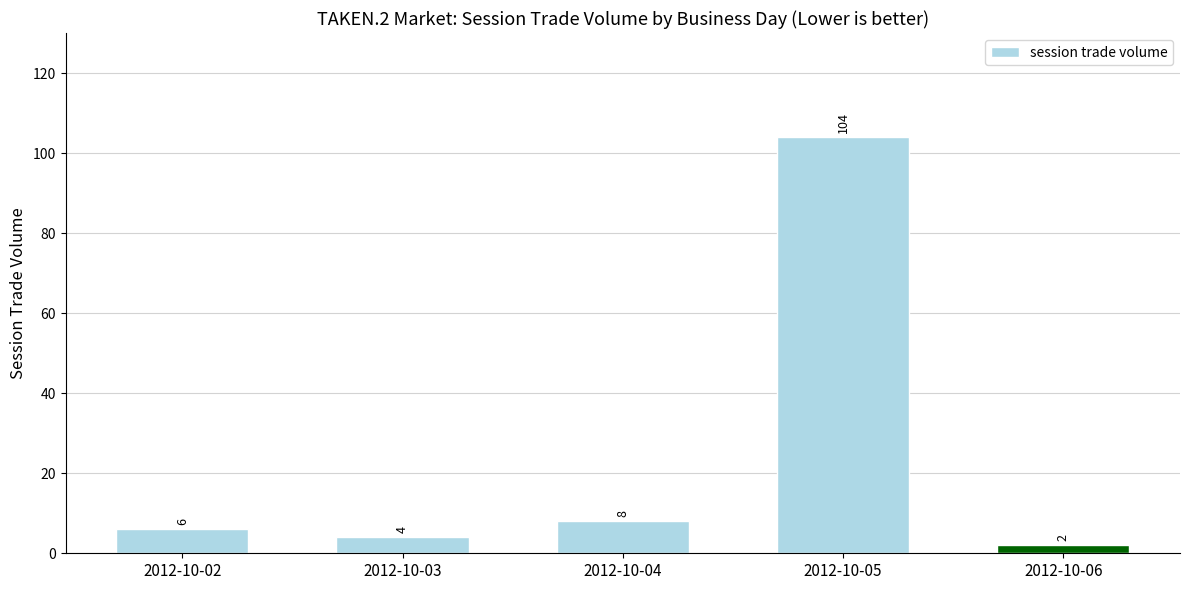

Reading left to right, list all the values displayed in this chart.

2012-10-02=6	2012-10-03=4	2012-10-04=8	2012-10-05=104	2012-10-06=2